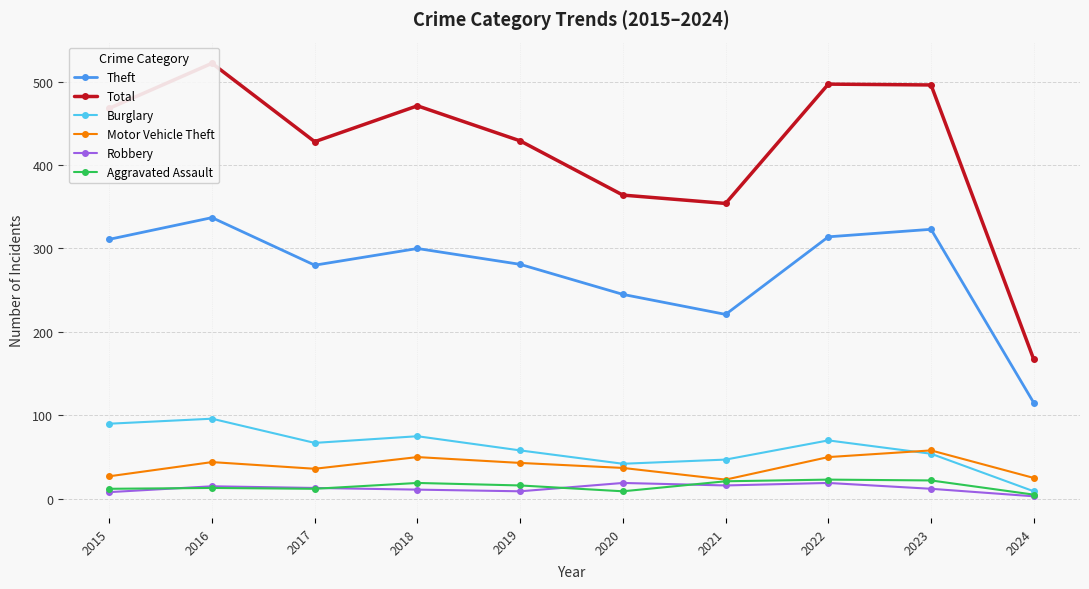

Reading left to right, extract all data points from this chart.

Theft: 311	337	280	300	281	245	221	314	323	115
Total: 468	522	428	471	429	364	354	497	496	167
Burglary: 90	96	67	75	58	42	47	70	54	9
Motor Vehicle Theft: 27	44	36	50	43	37	23	50	58	25
Robbery: 8	15	13	11	9	19	16	19	12	3
Aggravated Assault: 12	13	12	19	16	9	21	23	22	5